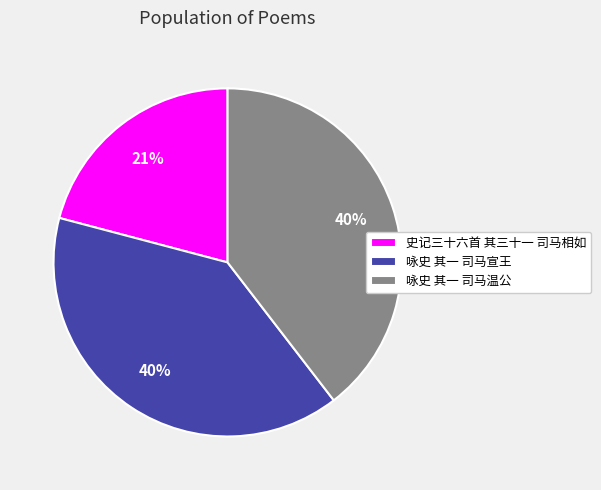

Do 咏史 其一 司马宣王 and 史记三十六首 其三十一 司马相如 together represent more than half of the pie?

Yes